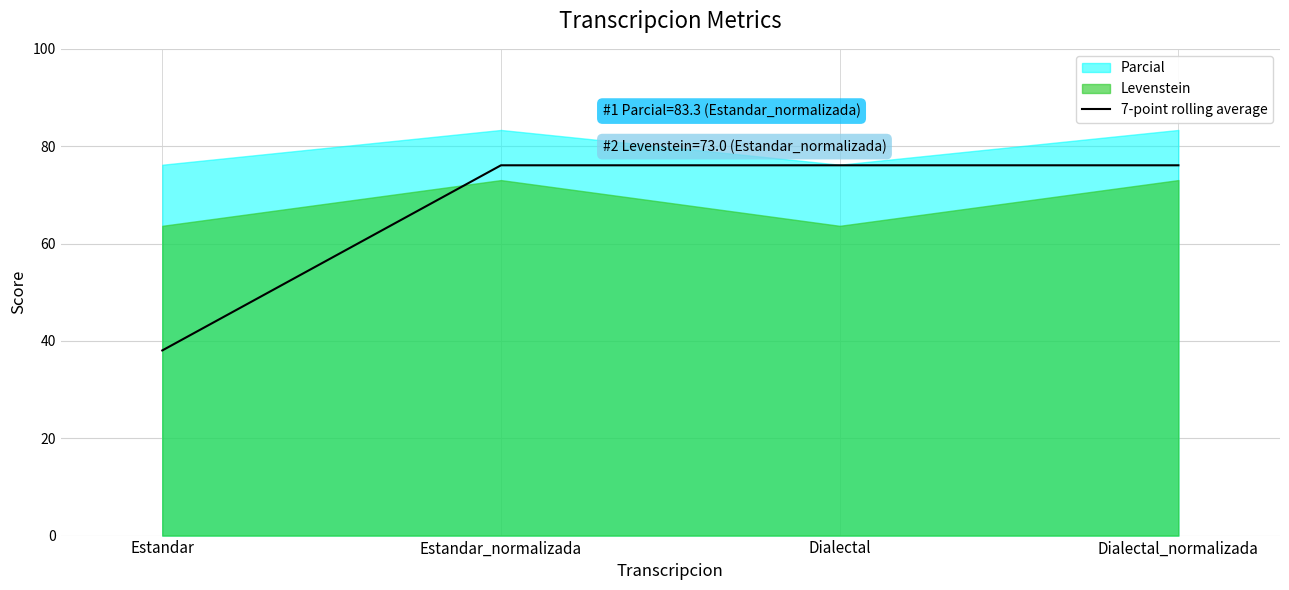

Which category has the lowest value in the 7-point rolling average series?

Estandar